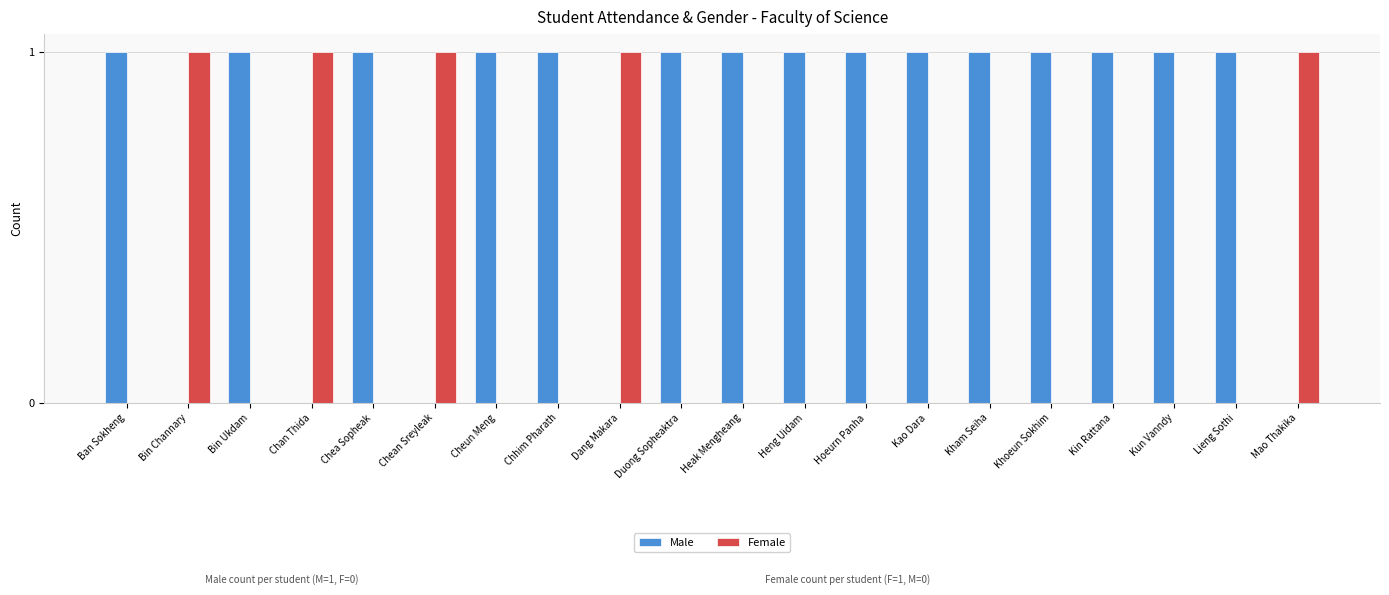

Which series has the largest total across all categories?

Male